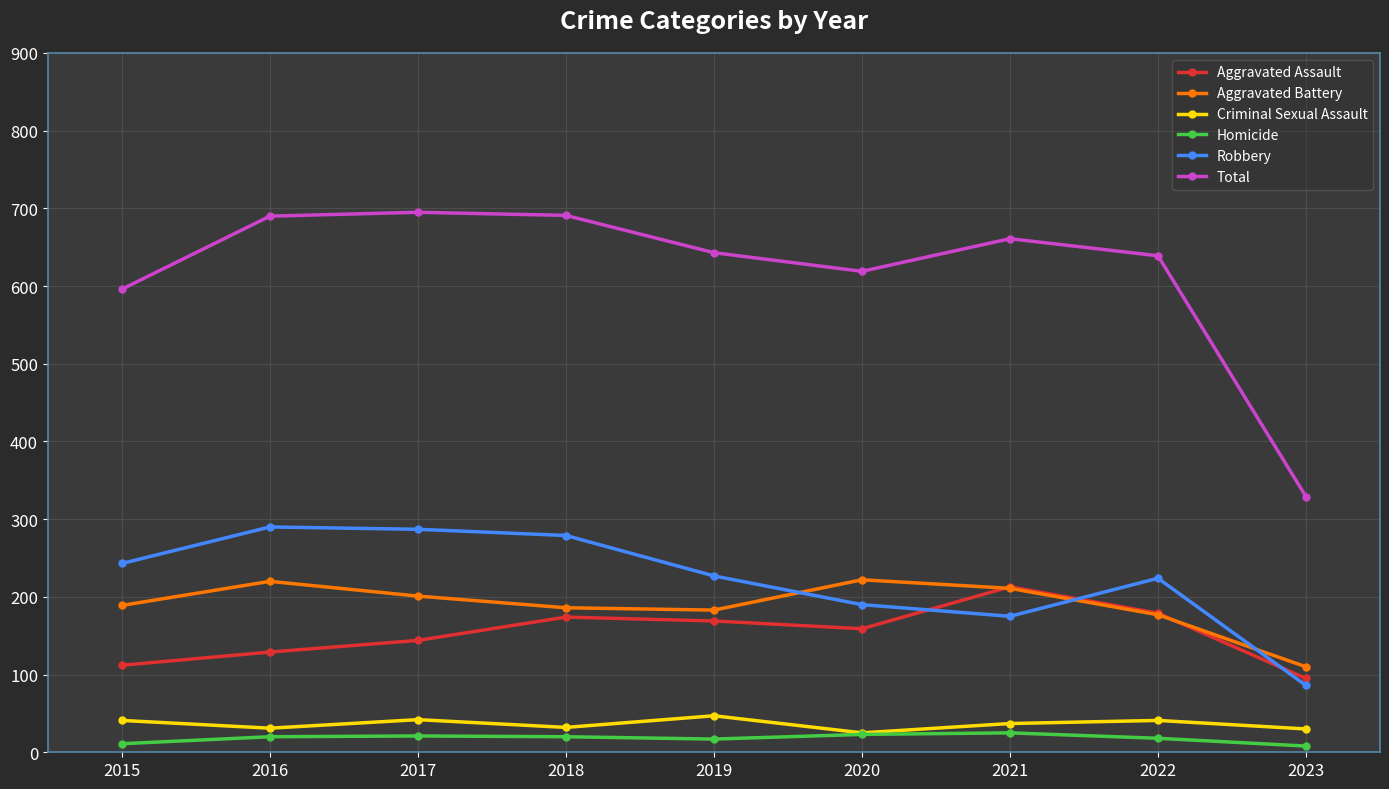

What is the spread (max minus min) of values at 2016?

670